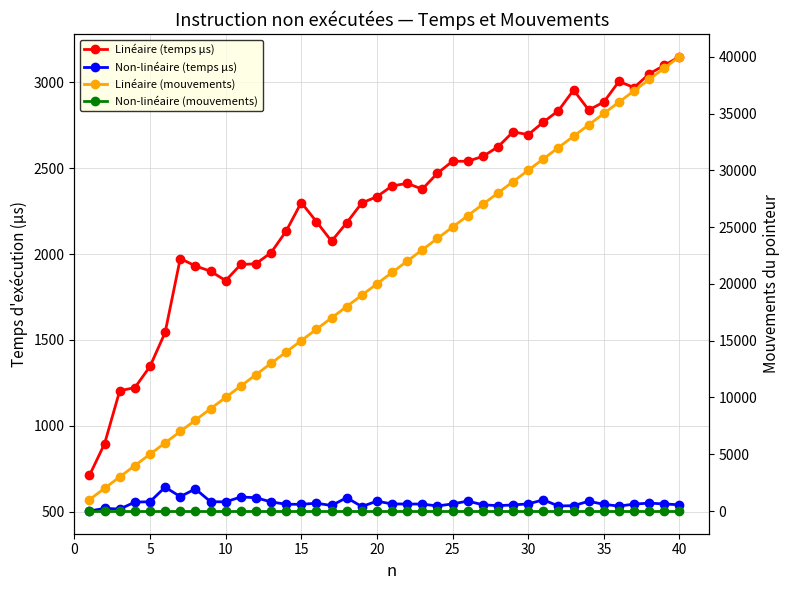

Reading left to right, extract all data points from this chart.

Linéaire (temps µs): 711.3	896.6	1204.5	1222.5	1345.8	1543.7	1974.4	1931.3	1900.9	1845.8	1939.7	1944.0	2008.3	2134.2	2300.6	2189.5	2075.7	2182.3	2297.9	2334.9	2397.2	2412.2	2378.7	2471.4	2541.0	2541.0	2569.1	2624.7	2712.3	2696.0	2768.8	2836.0	2955.8	2839.8	2885.9	3006.2	2970.2	3050.0	3100.0	3150.0
Non-linéaire (temps µs): 503.9	519.3	515.2	555.7	557.9	642.7	587.7	632.6	558.2	557.2	585.5	581.4	556.9	543.2	542.9	549.3	536.0	581.5	529.8	561.4	544.9	544.7	544.2	533.2	545.3	561.6	540.2	535.0	539.3	545.5	568.7	533.2	535.1	560.7	542.7	532.6	543.9	550.0	545.0	540.0
Linéaire (mouvements): 1002.0	2002.0	3002.0	4002.0	5002.0	6002.0	7002.0	8002.0	9002.0	10002.0	11002.0	12002.0	13002.0	14002.0	15002.0	16002.0	17002.0	18002.0	19002.0	20002.0	21002.0	22002.0	23002.0	24002.0	25002.0	26002.0	27002.0	28002.0	29002.0	30002.0	31002.0	32002.0	33002.0	34002.0	35002.0	36002.0	37002.0	38002.0	39002.0	40002.0
Non-linéaire (mouvements): 1.0	1.0	1.0	1.0	1.0	1.0	1.0	1.0	1.0	1.0	1.0	1.0	1.0	1.0	1.0	1.0	1.0	1.0	1.0	1.0	1.0	1.0	1.0	1.0	1.0	1.0	1.0	1.0	1.0	1.0	1.0	1.0	1.0	1.0	1.0	1.0	1.0	1.0	1.0	1.0